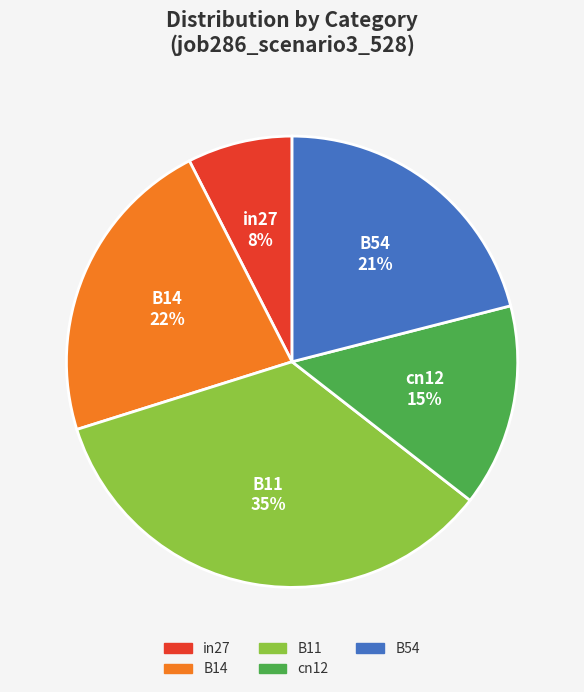

Is there a majority slice in this chart?

No